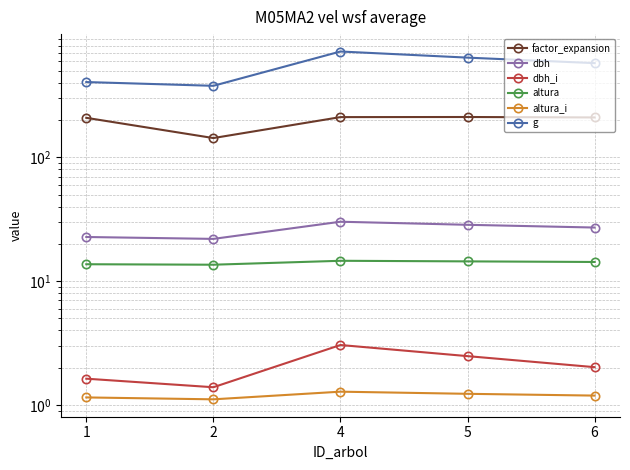

What is the greatest value displayed?

718.1